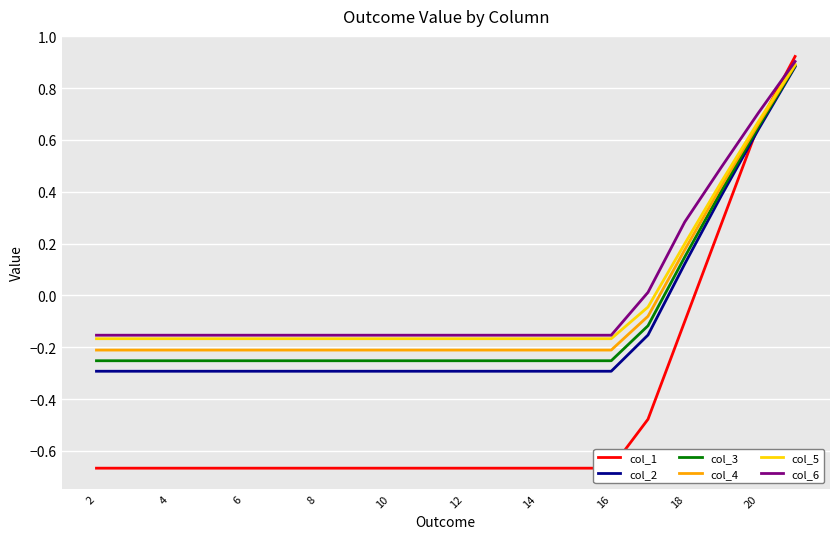

The col_5 series shows -0.0 at 4. True or false?

False